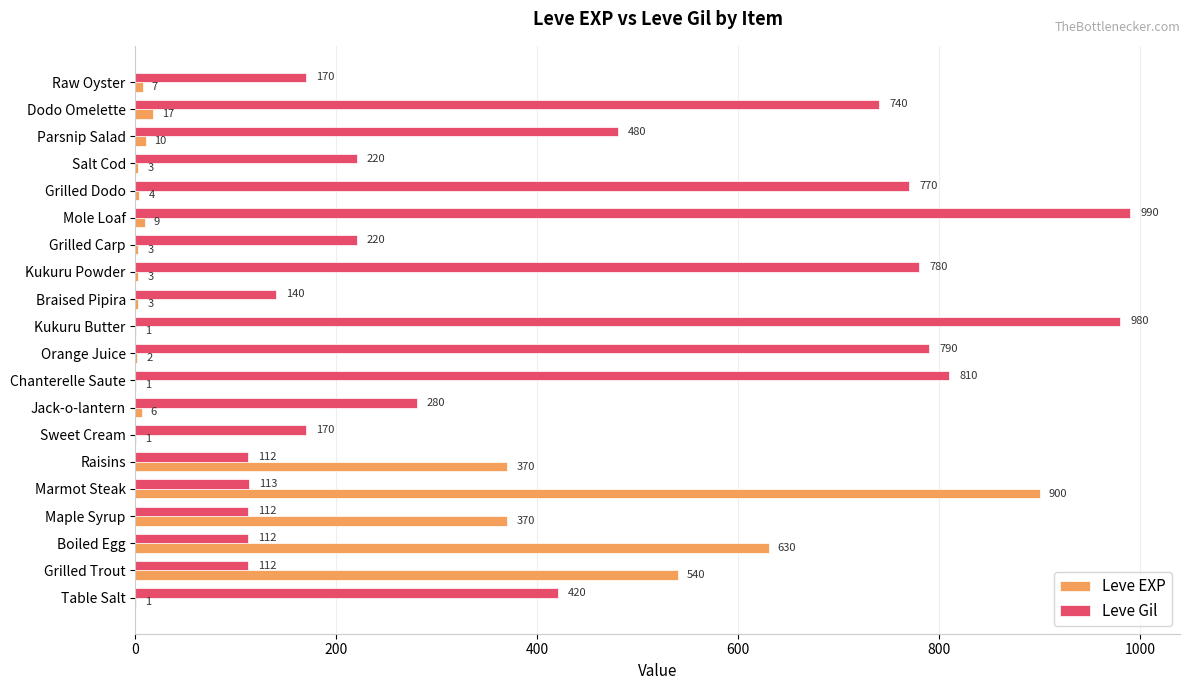

Is it true that Leve Gil equals 170 at Raw Oyster?

True